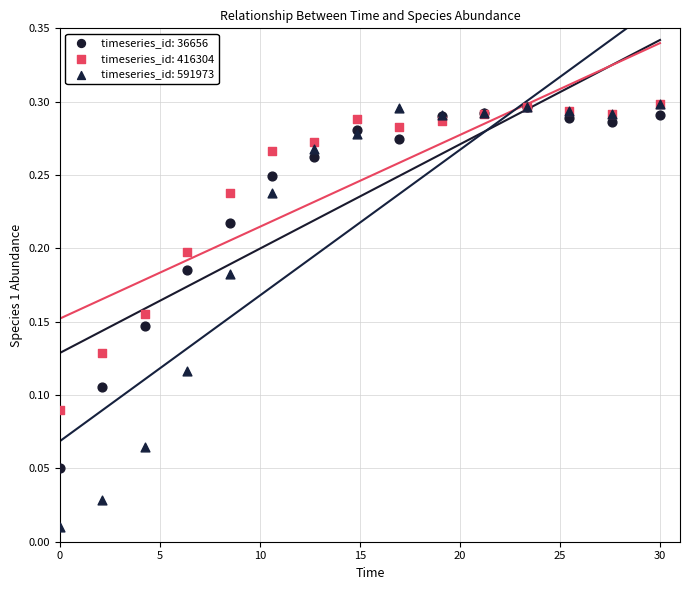

What are all the series names shown in the legend?

timeseries_id: 36656, timeseries_id: 416304, timeseries_id: 591973